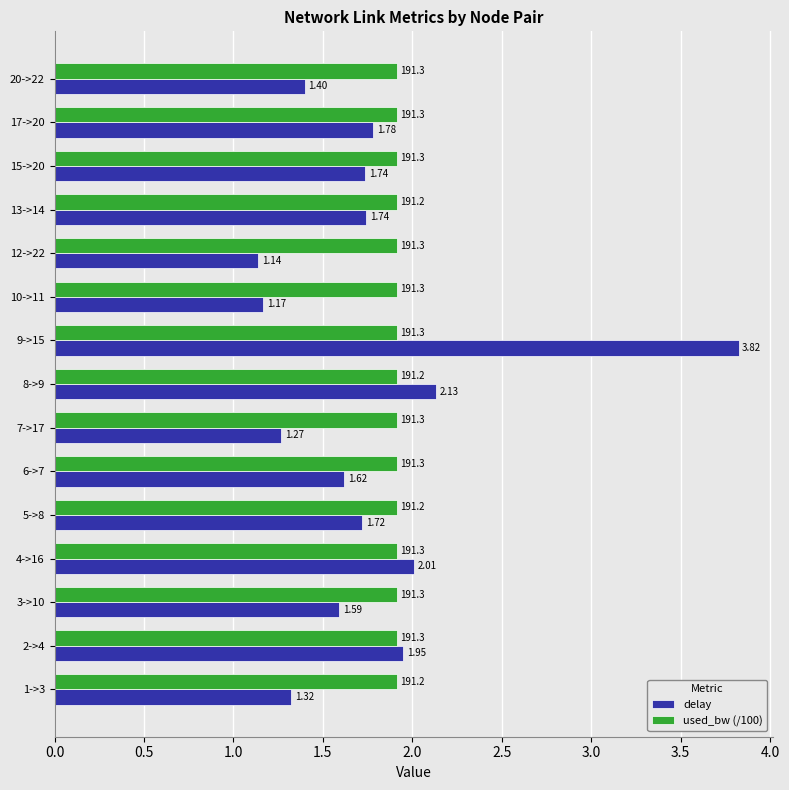

What is the difference between the maximum and minimum values in the delay series?

2.7